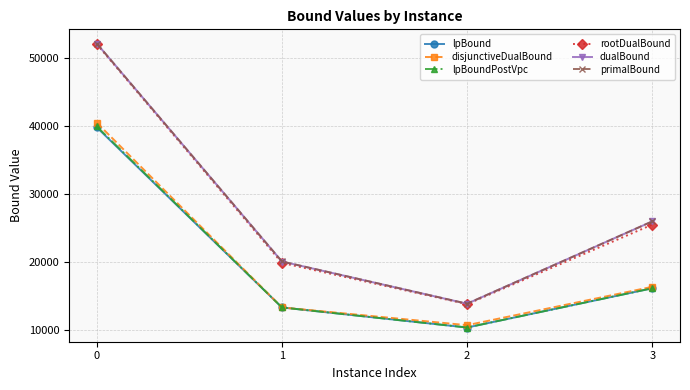

How many values in the primalBound series are below 25937?

2